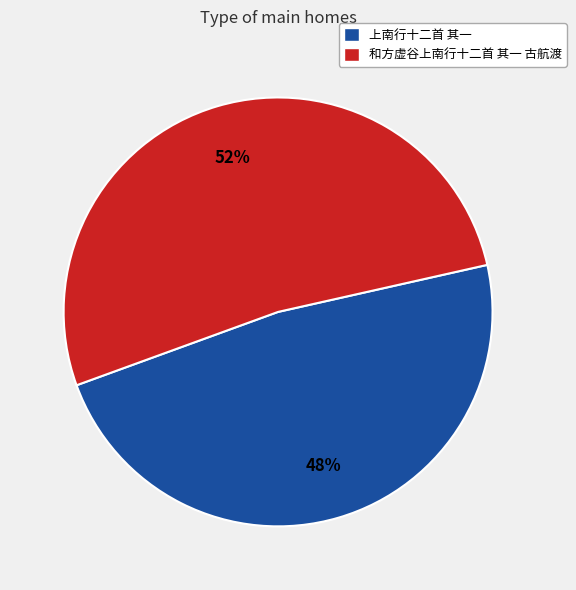

To the nearest percent, what portion does 和方虚谷上南行十二首 其一 古航渡 represent?

52%